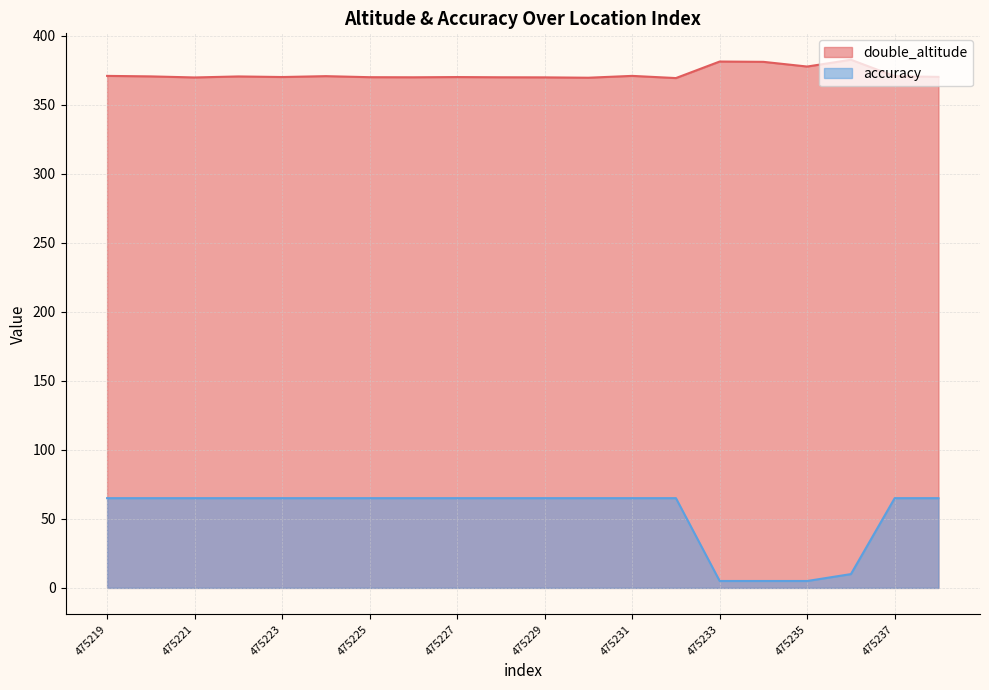

The double_altitude series shows 490.5 at 475228. True or false?

False